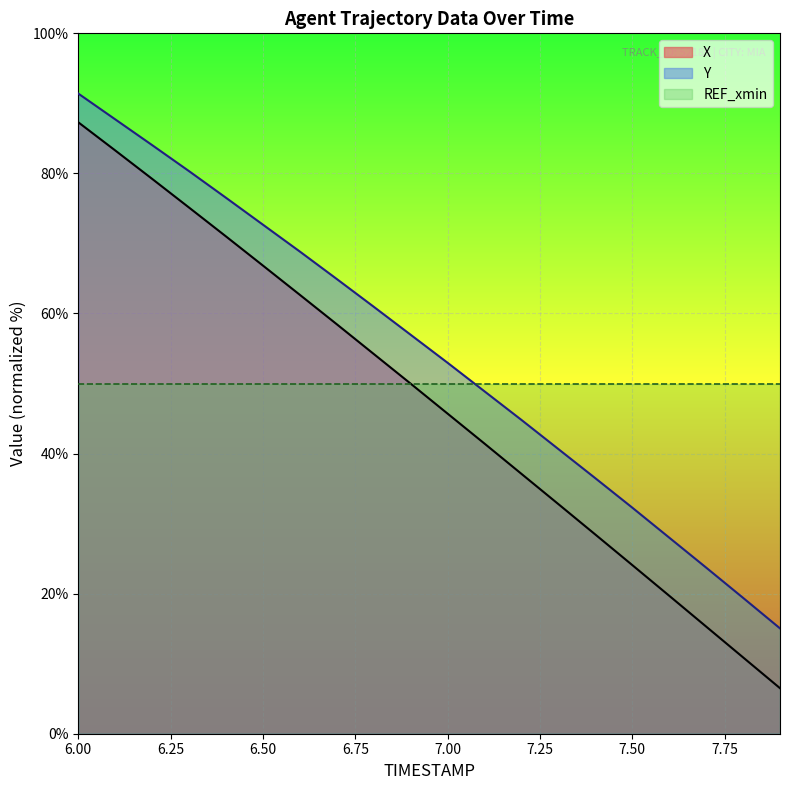

True or false: X and Y_scaled intersect in this chart.

False